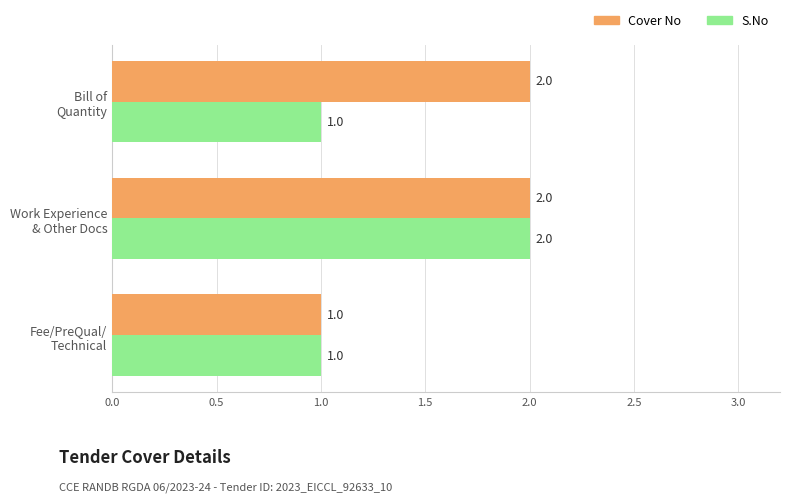

How many Cover No values are between 1 and 2?

3